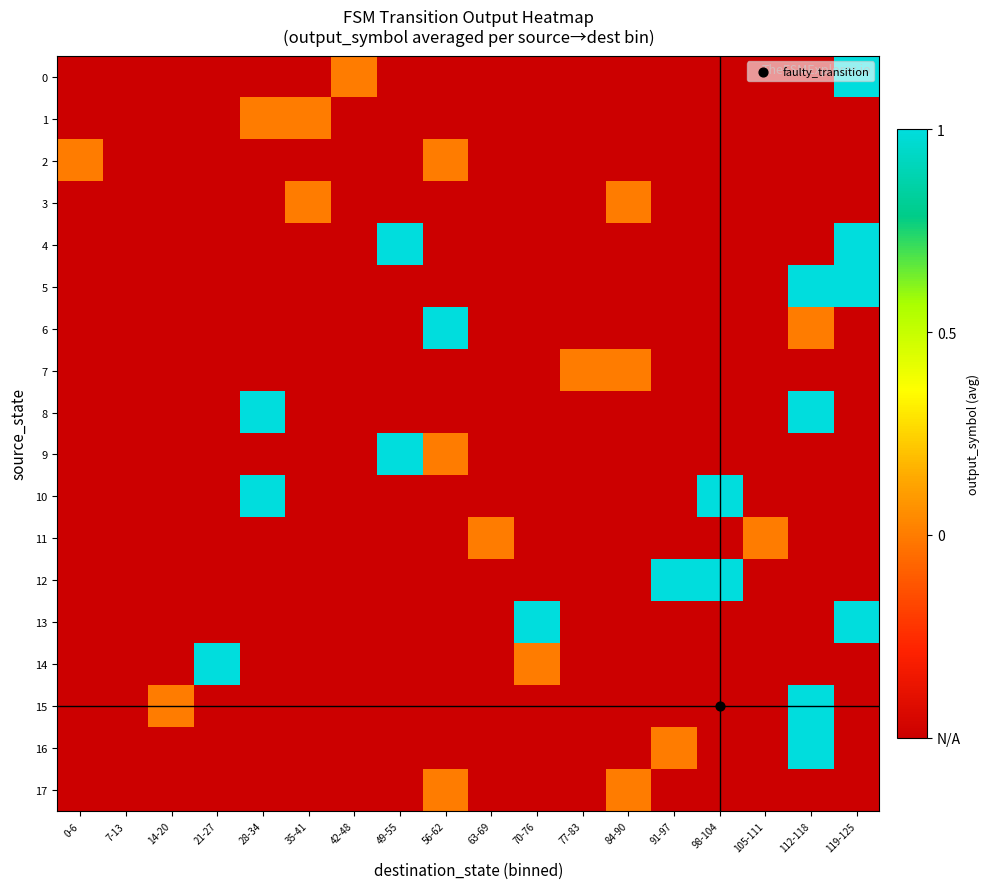

Which has a higher value, 42-48 or 35-41?

42-48